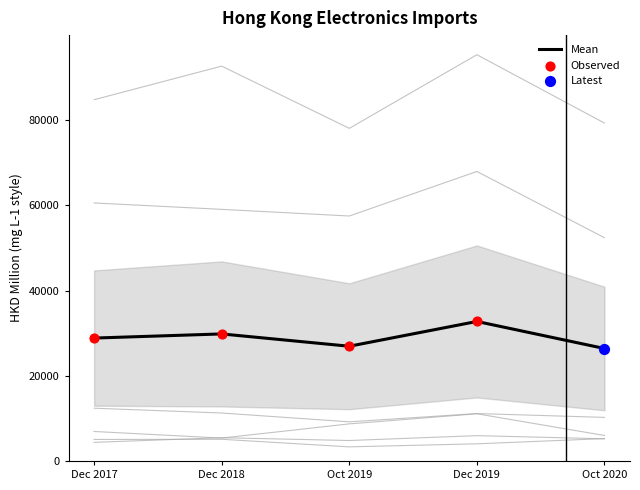

The value of Mean at Dec 2018 is 29815.4. True or false?

True